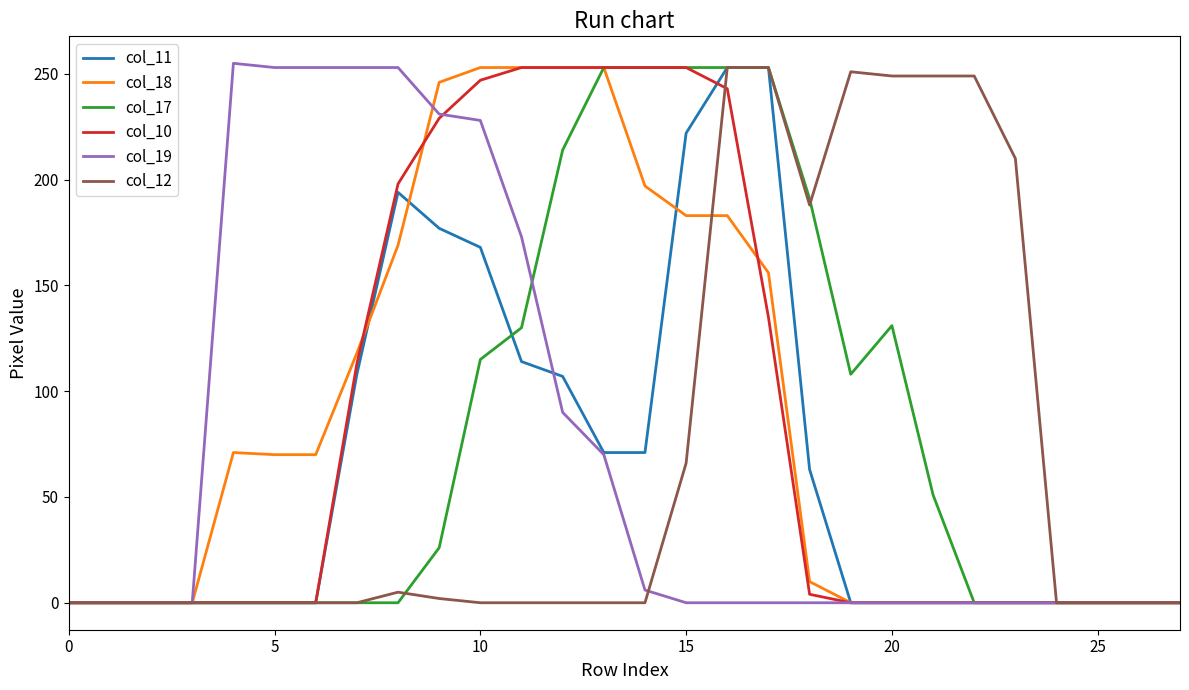

What is the maximum value for col_18?

253